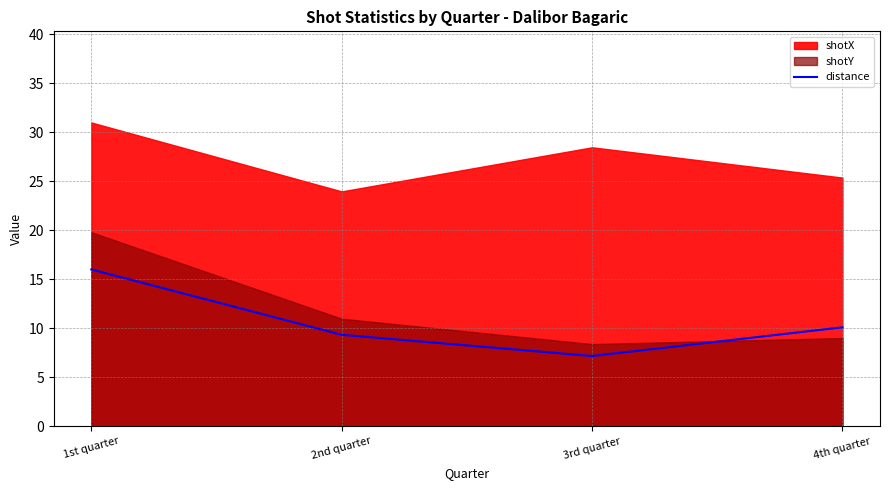

What is the label of the 4th point from the left?

4th quarter